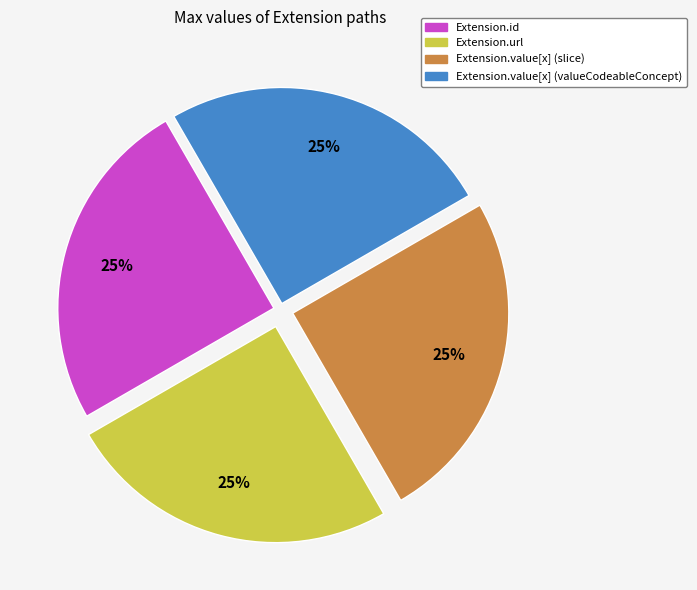

Is there a majority slice in this chart?

No